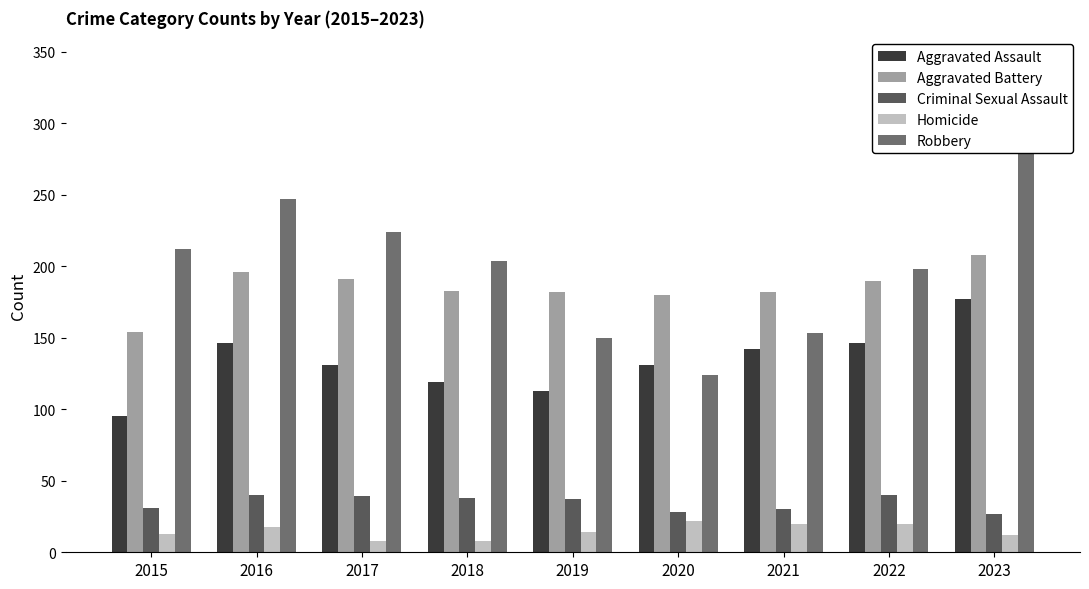

True or false: Aggravated Battery has a value of 190 at 2022.

True